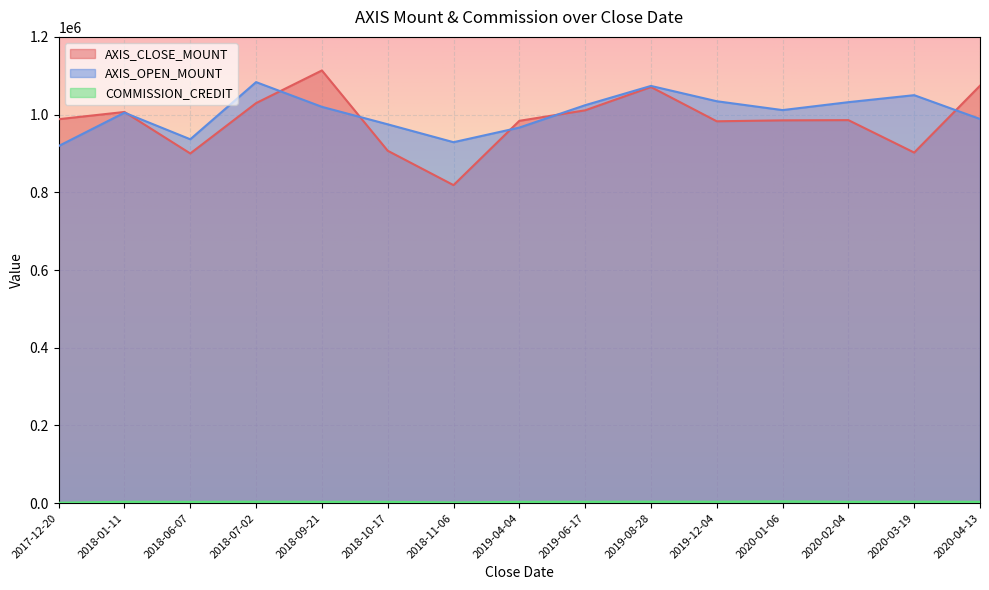

At which label does AXIS_OPEN_MOUNT reach its minimum?

2017-12-20